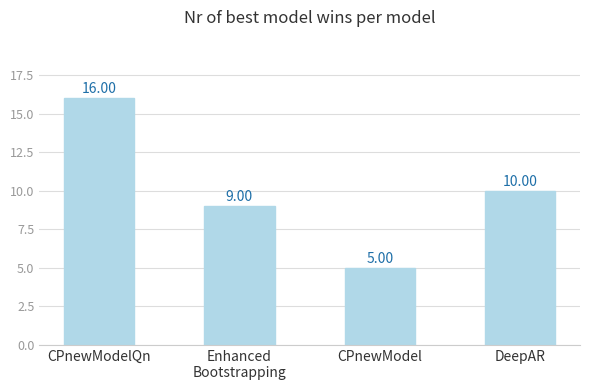

What is the label of the 4th bar from the left?

DeepAR